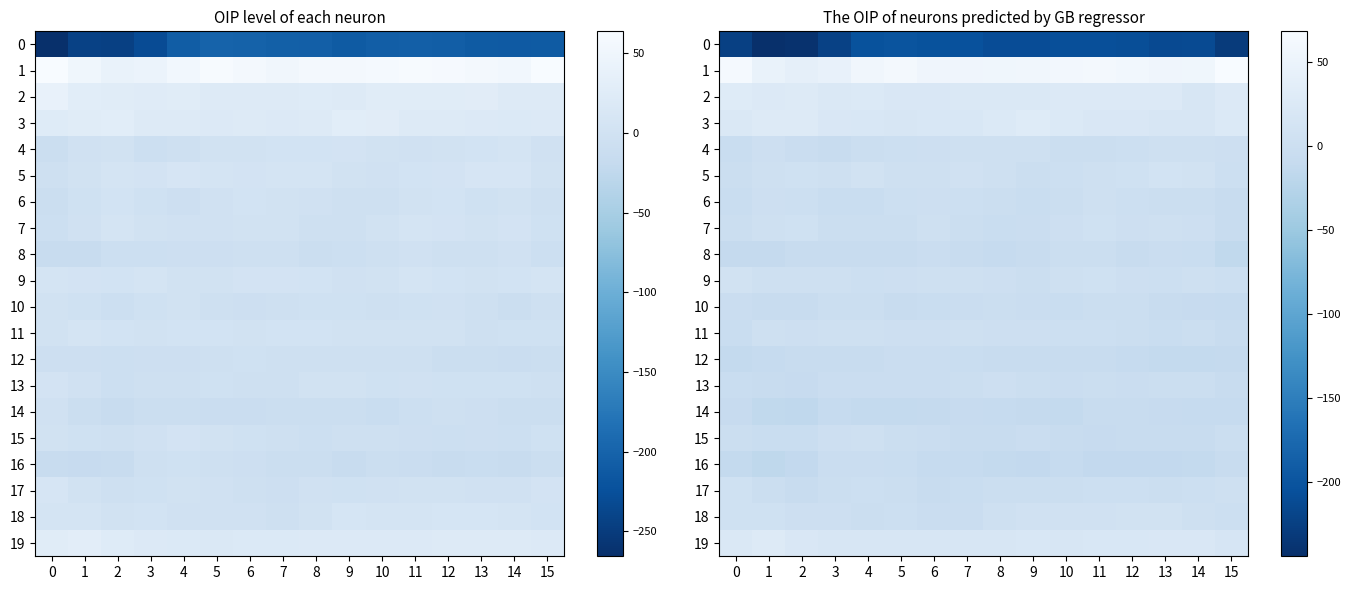

List the series in order of their peak value, lowest first.

0, 14, 16, 12, 8, 10, 13, 11, 6, 15, 4, 17, 7, 9, 18, 5, 19, 2, 3, 1